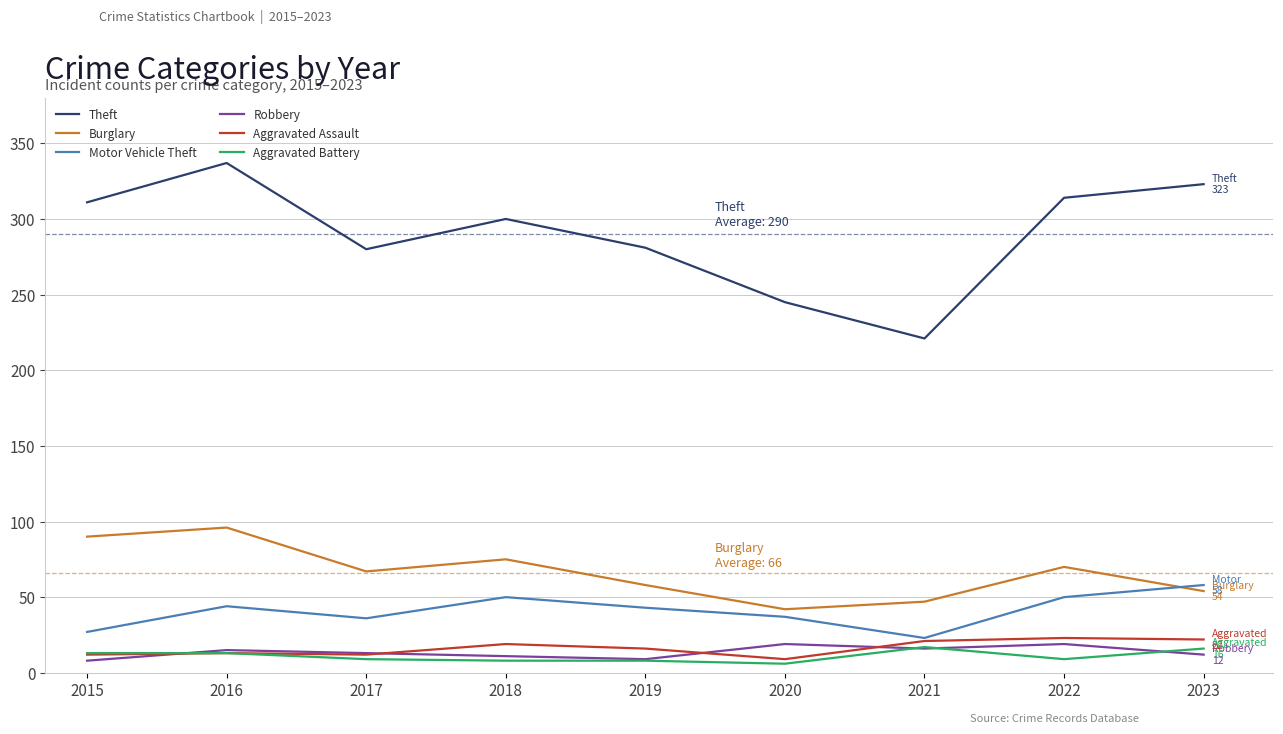

Count the number of data series in this chart.

6